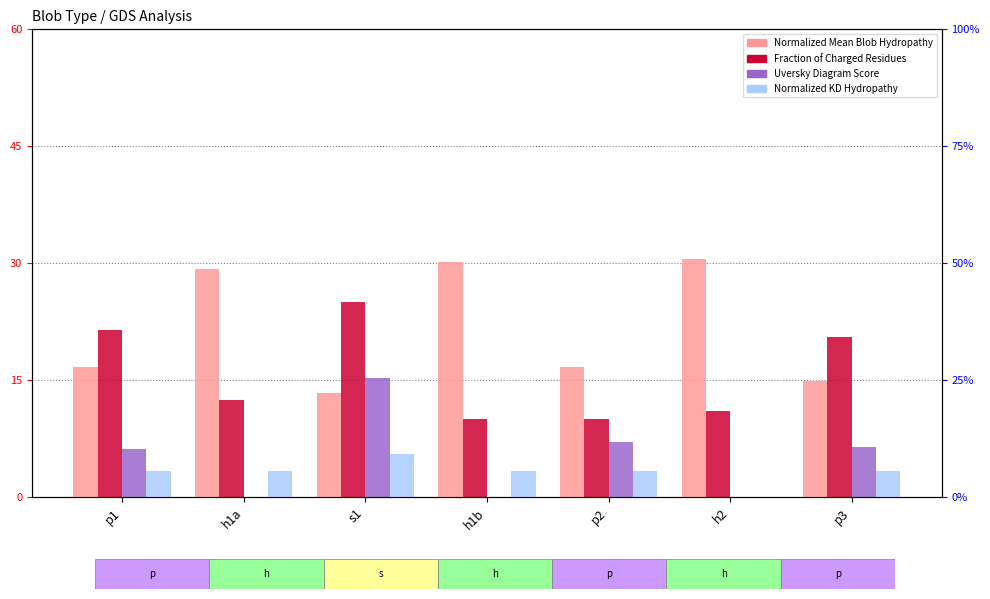

What is the difference between the Normalized_Mean_Blob_Hydropathy values at p2 and h1a?

12.6